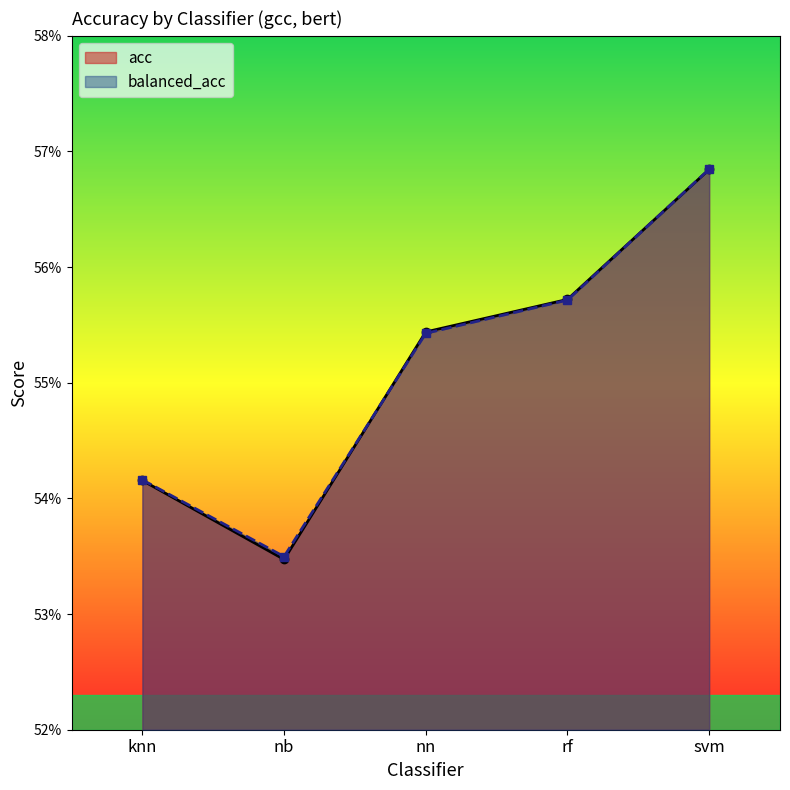

How many intersections are there between acc and balanced_acc?

2